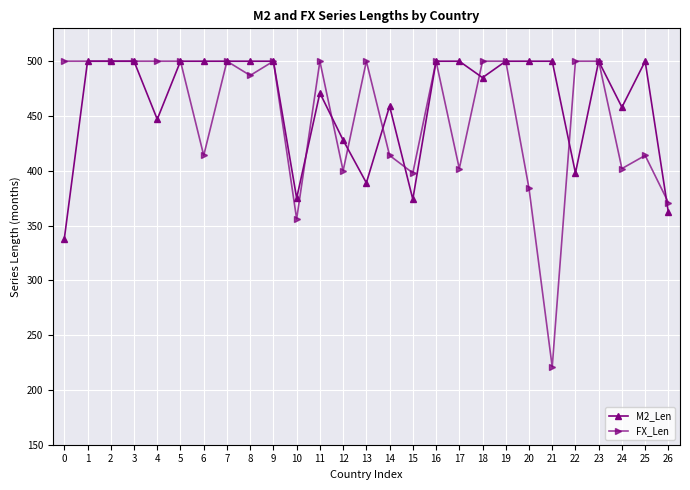

Reading left to right, extract all data points from this chart.

338	500	500	500	447	500	500	500	500	500	375	471	428	389	459	374	500	500	485	500	500	500	398	500	458	500	362